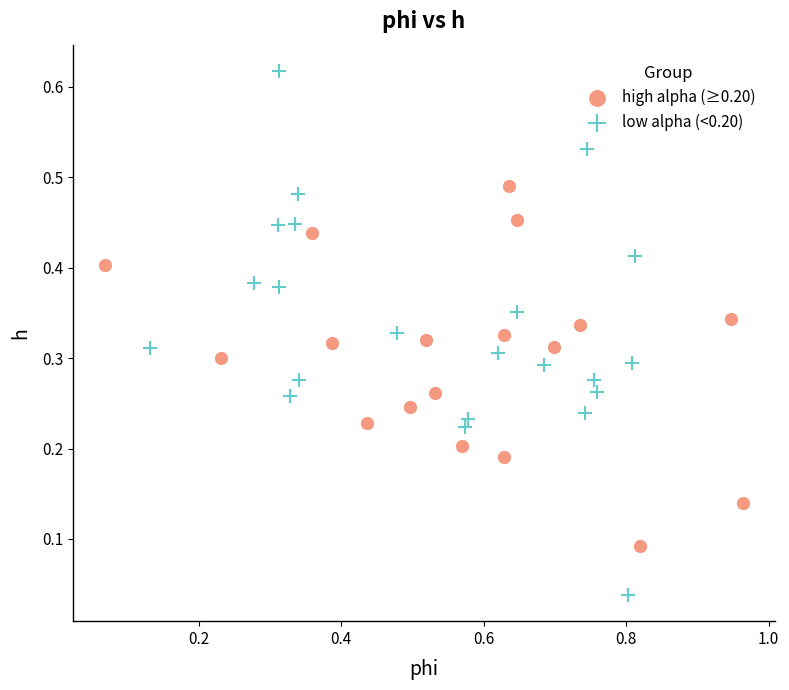

Which series has the widest spread of Y values?

low alpha (<0.20)